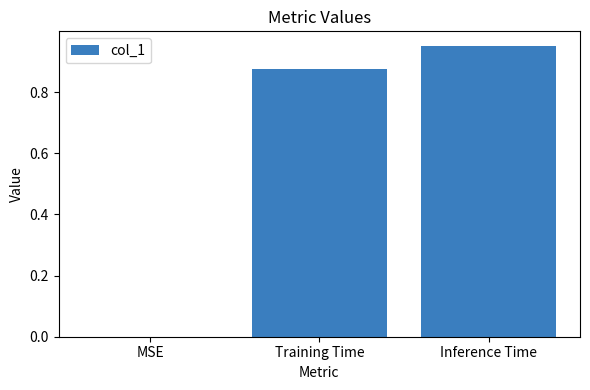

What is the change in value from Training Time to Inference Time?

+0.1